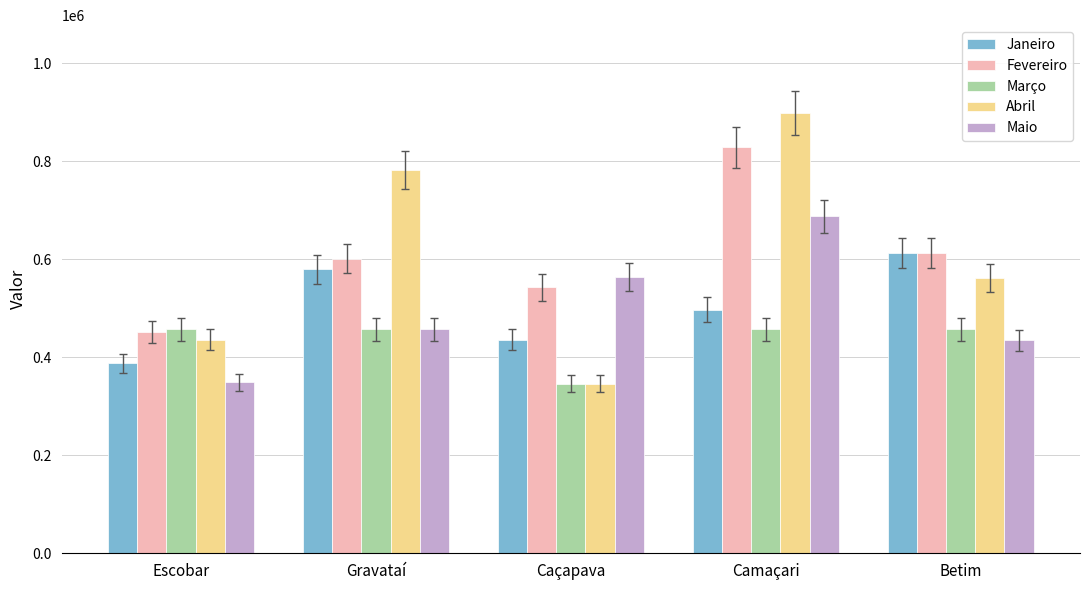

What is the difference between the maximum and minimum values in the Março series?

110801